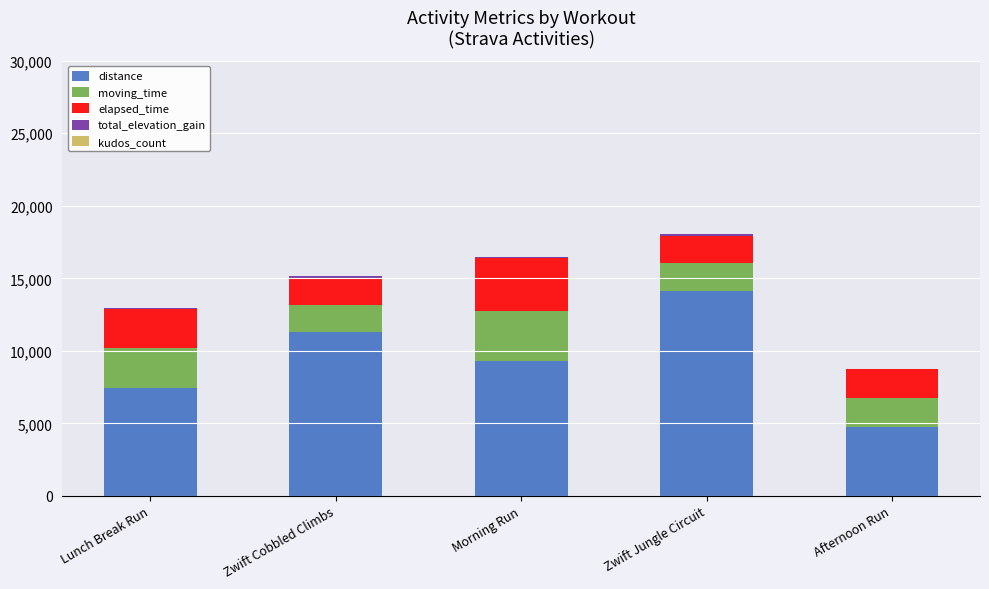

The distance series shows 7410.9 at Afternoon Run. True or false?

False